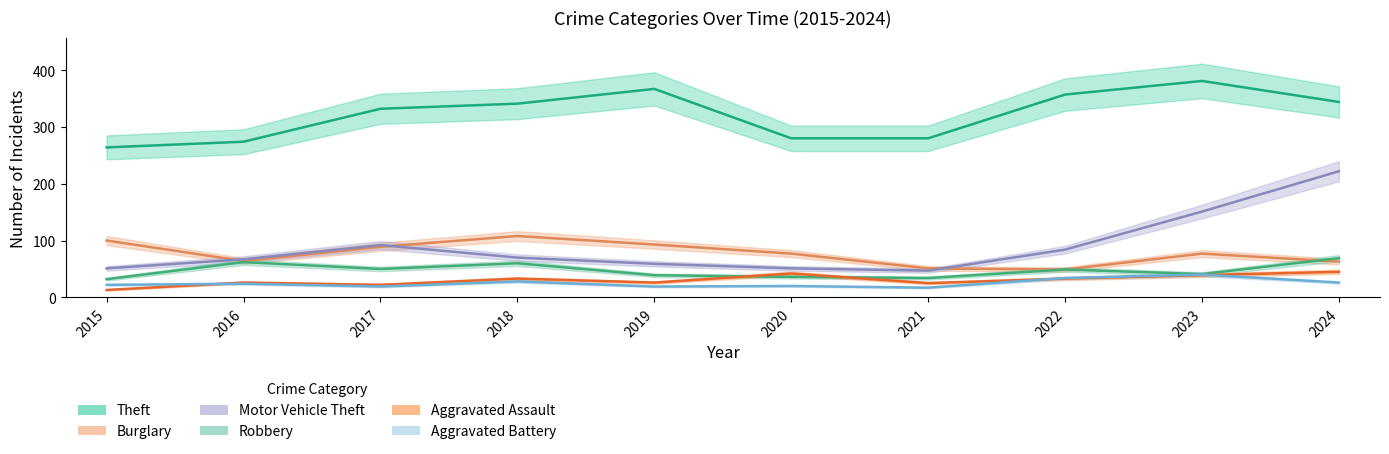

What is the sum of all Aggravated Assault values?

304